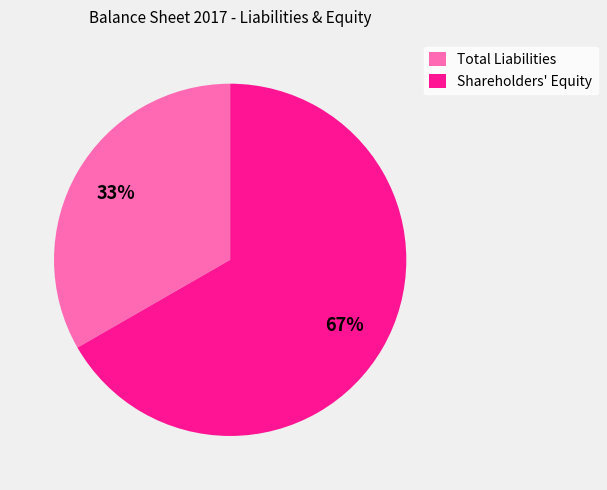

How many segments does this pie chart have?

2